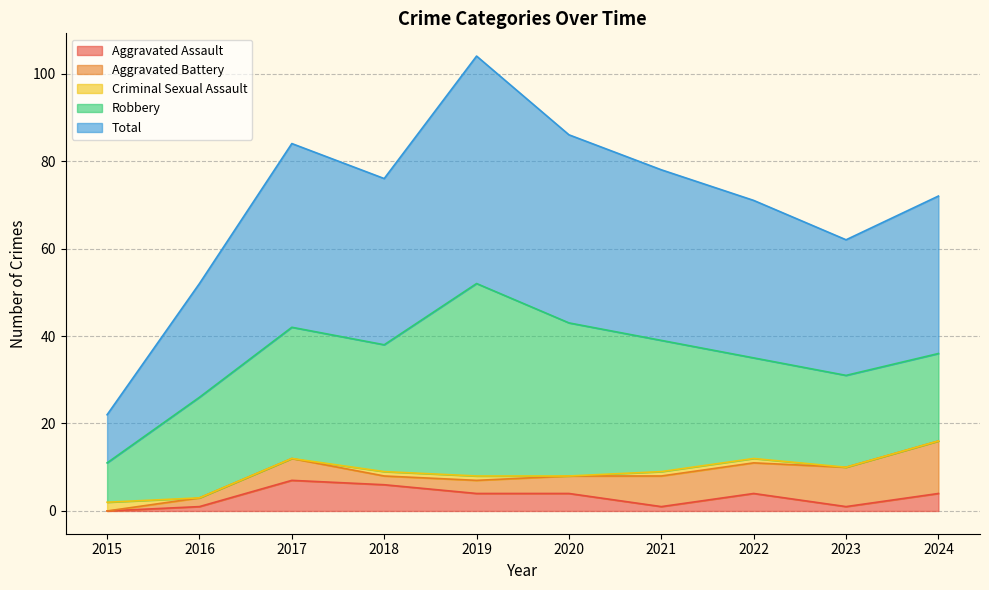

List the series in order of their peak value, highest first.

Total, Robbery, Aggravated Battery, Aggravated Assault, Criminal Sexual Assault